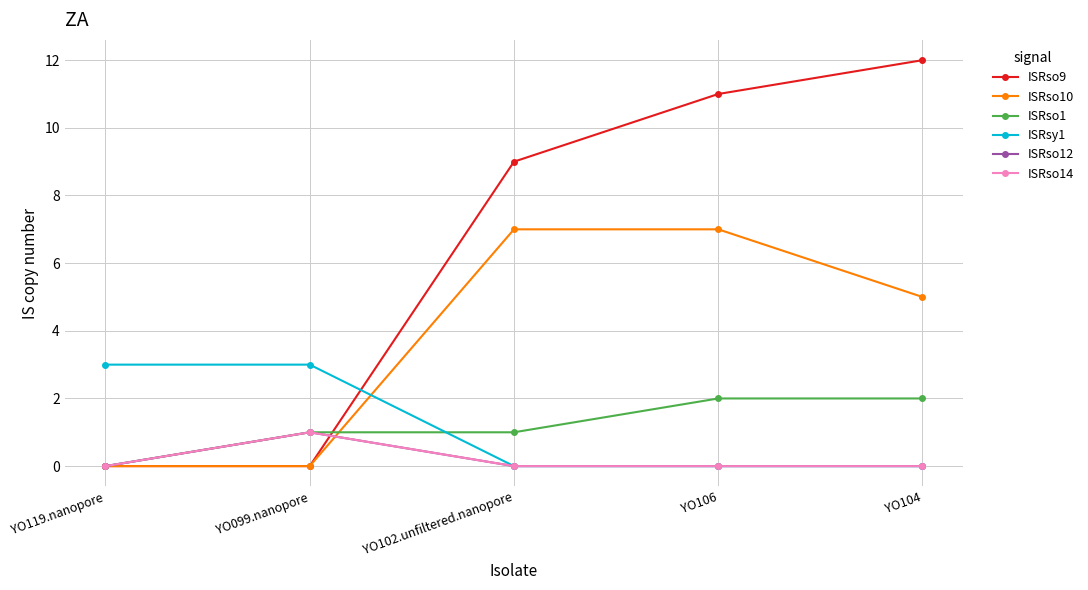

Is this an area chart (filled region under the line)?

No